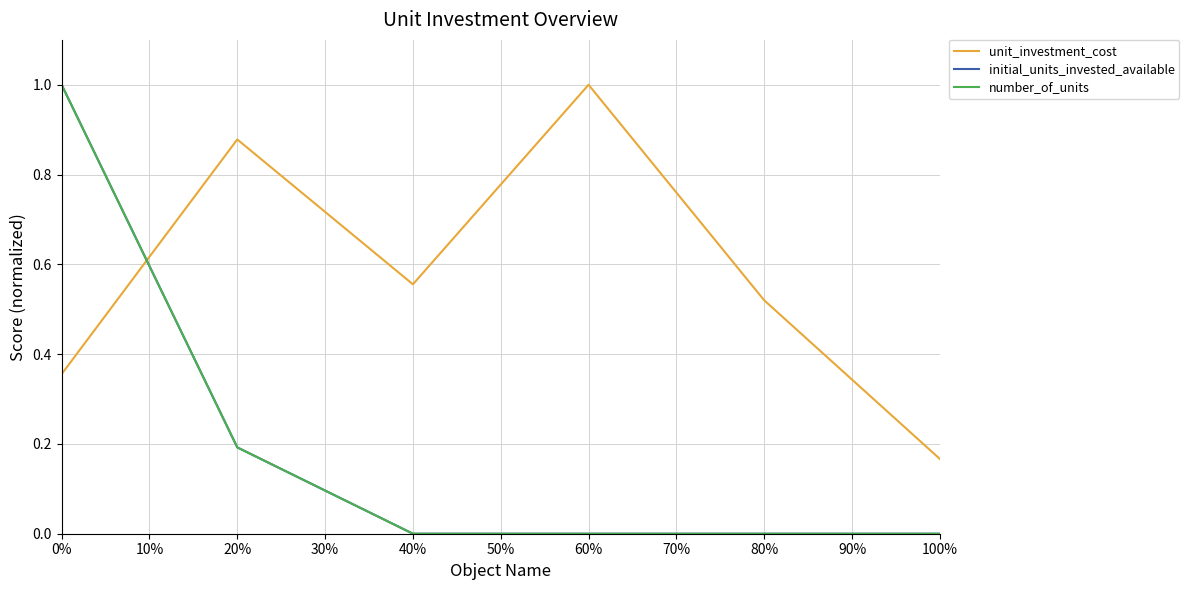

Does the chart have visible grid lines?

Yes